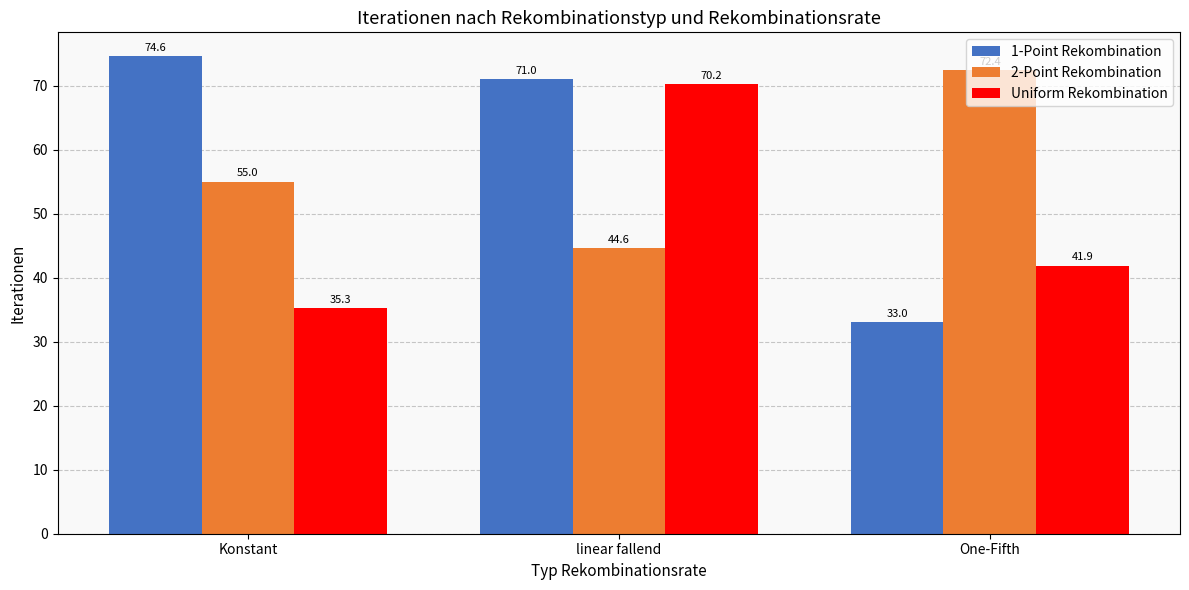

What position from the right is linear fallend?

2